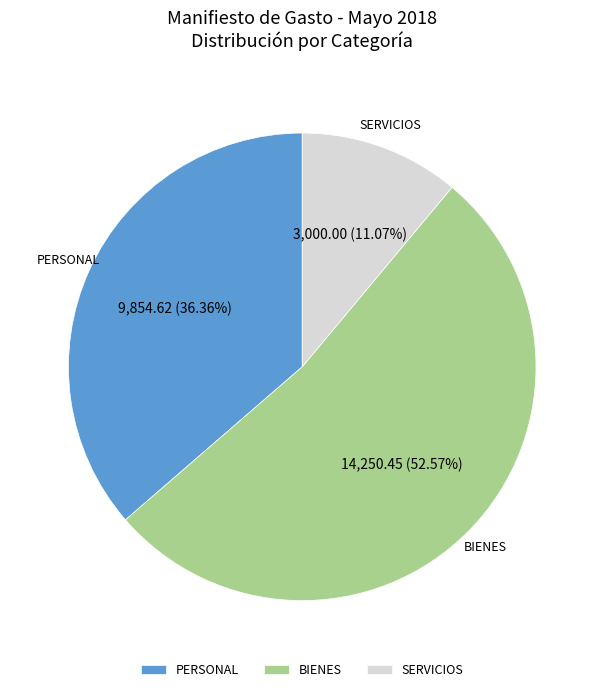

Does SERVICIOS represent more than half of the total?

No